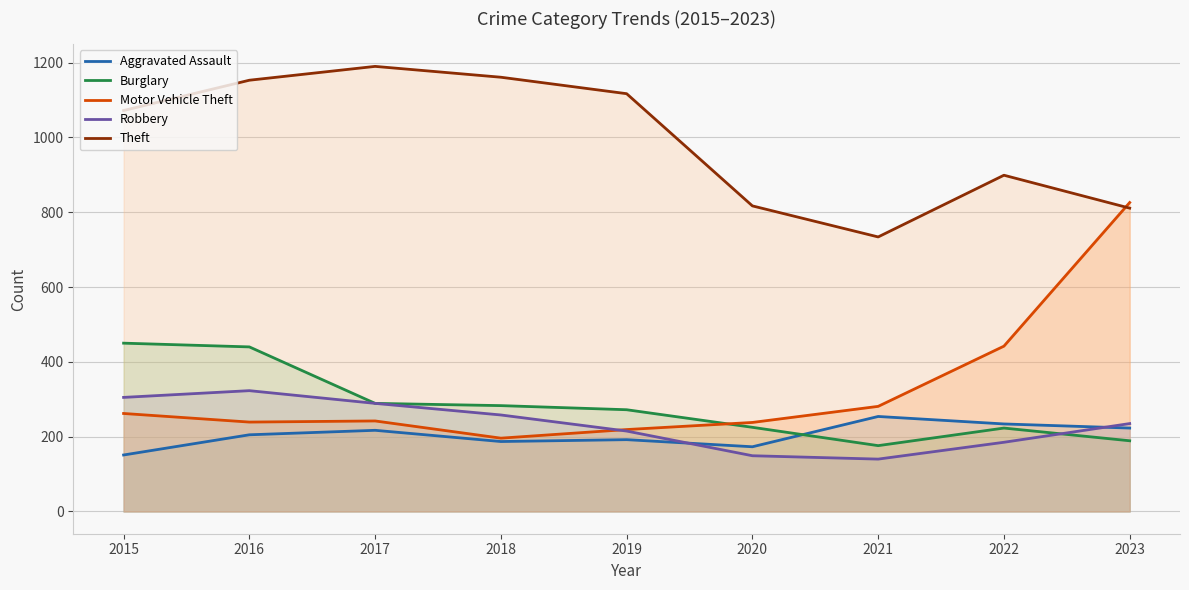

True or false: Robbery has more than 1 points higher than both neighbors.

False